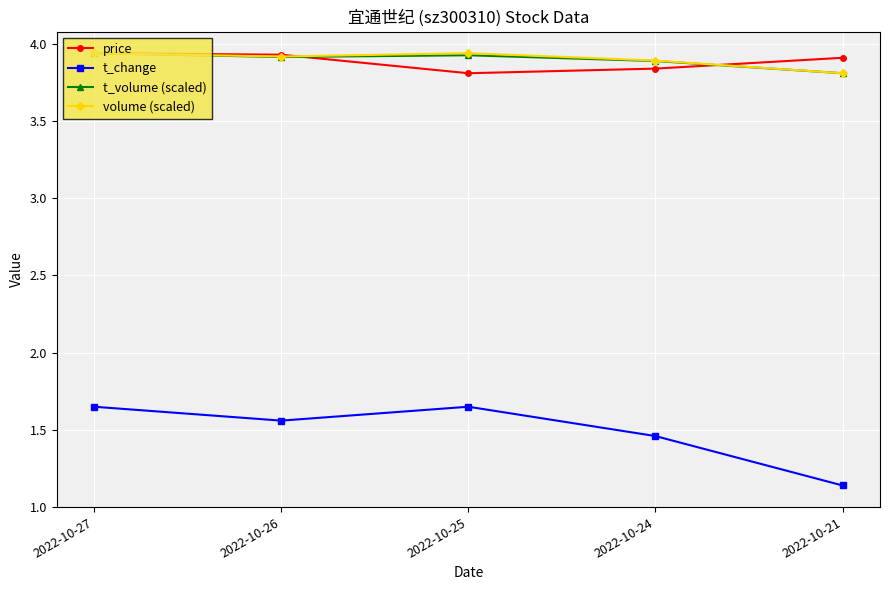

How many categories are shown in the chart?

5